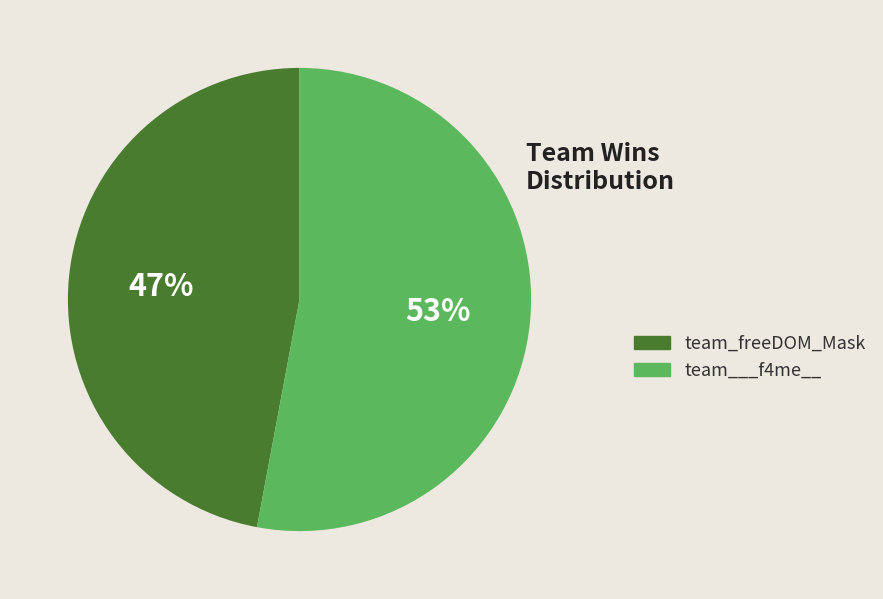

Is there any slice that represents more than half of the pie?

Yes